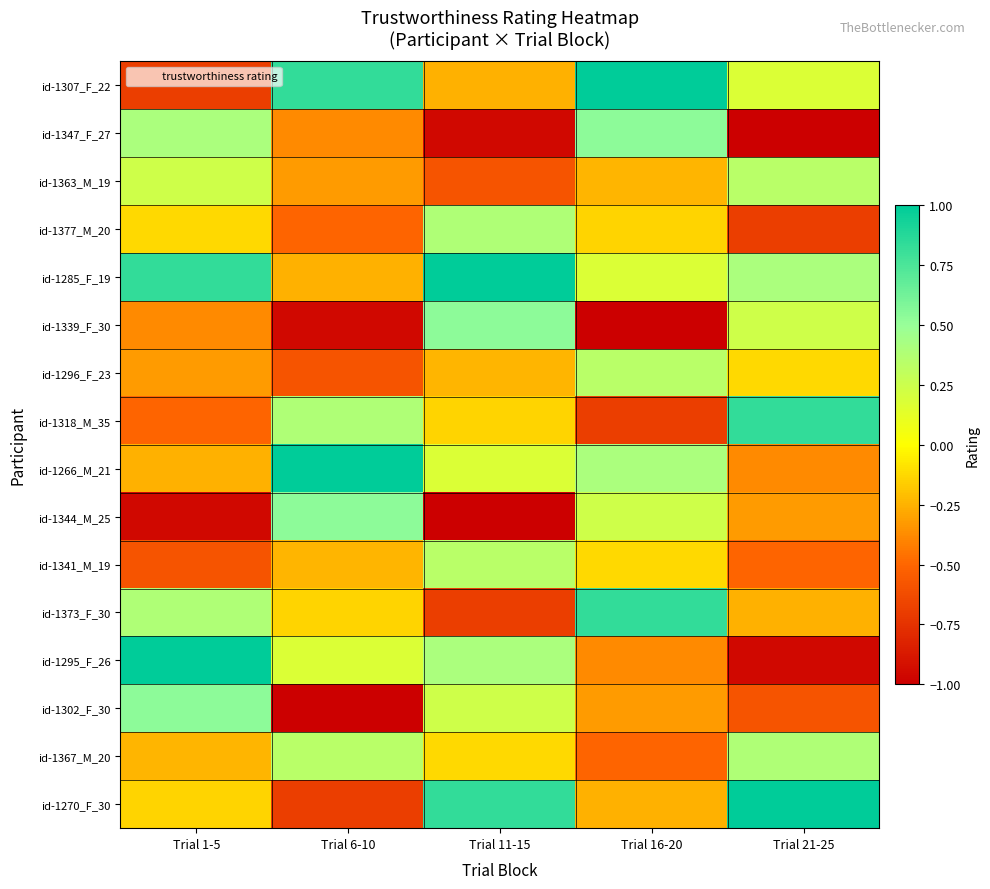

Reading left to right, extract all data points from this chart.

id-1307_F_22: Trial 1-5=-0.7	Trial 6-10=0.8	Trial 11-15=-0.3	Trial 16-20=1.0	Trial 21-25=0.2
id-1347_F_27: Trial 1-5=0.4	Trial 6-10=-0.4	Trial 11-15=-1.0	Trial 16-20=0.5	Trial 21-25=-1.0
id-1363_M_19: Trial 1-5=0.2	Trial 6-10=-0.3	Trial 11-15=-0.6	Trial 16-20=-0.2	Trial 21-25=0.3
id-1377_M_20: Trial 1-5=-0.1	Trial 6-10=-0.5	Trial 11-15=0.4	Trial 16-20=-0.1	Trial 21-25=-0.7
id-1285_F_19: Trial 1-5=0.8	Trial 6-10=-0.3	Trial 11-15=1.0	Trial 16-20=0.2	Trial 21-25=0.4
id-1339_F_30: Trial 1-5=-0.4	Trial 6-10=-1.0	Trial 11-15=0.5	Trial 16-20=-1.0	Trial 21-25=0.2
id-1296_F_23: Trial 1-5=-0.3	Trial 6-10=-0.6	Trial 11-15=-0.2	Trial 16-20=0.3	Trial 21-25=-0.1
id-1318_M_35: Trial 1-5=-0.5	Trial 6-10=0.4	Trial 11-15=-0.1	Trial 16-20=-0.7	Trial 21-25=0.8
id-1266_M_21: Trial 1-5=-0.3	Trial 6-10=1.0	Trial 11-15=0.2	Trial 16-20=0.4	Trial 21-25=-0.4
id-1344_M_25: Trial 1-5=-1.0	Trial 6-10=0.5	Trial 11-15=-1.0	Trial 16-20=0.2	Trial 21-25=-0.3
id-1341_M_19: Trial 1-5=-0.6	Trial 6-10=-0.2	Trial 11-15=0.3	Trial 16-20=-0.1	Trial 21-25=-0.5
id-1373_F_30: Trial 1-5=0.4	Trial 6-10=-0.1	Trial 11-15=-0.7	Trial 16-20=0.8	Trial 21-25=-0.3
id-1295_F_26: Trial 1-5=1.0	Trial 6-10=0.2	Trial 11-15=0.4	Trial 16-20=-0.4	Trial 21-25=-1.0
id-1302_F_30: Trial 1-5=0.5	Trial 6-10=-1.0	Trial 11-15=0.2	Trial 16-20=-0.3	Trial 21-25=-0.6
id-1367_M_20: Trial 1-5=-0.2	Trial 6-10=0.3	Trial 11-15=-0.1	Trial 16-20=-0.5	Trial 21-25=0.4
id-1270_F_30: Trial 1-5=-0.1	Trial 6-10=-0.7	Trial 11-15=0.8	Trial 16-20=-0.3	Trial 21-25=1.0